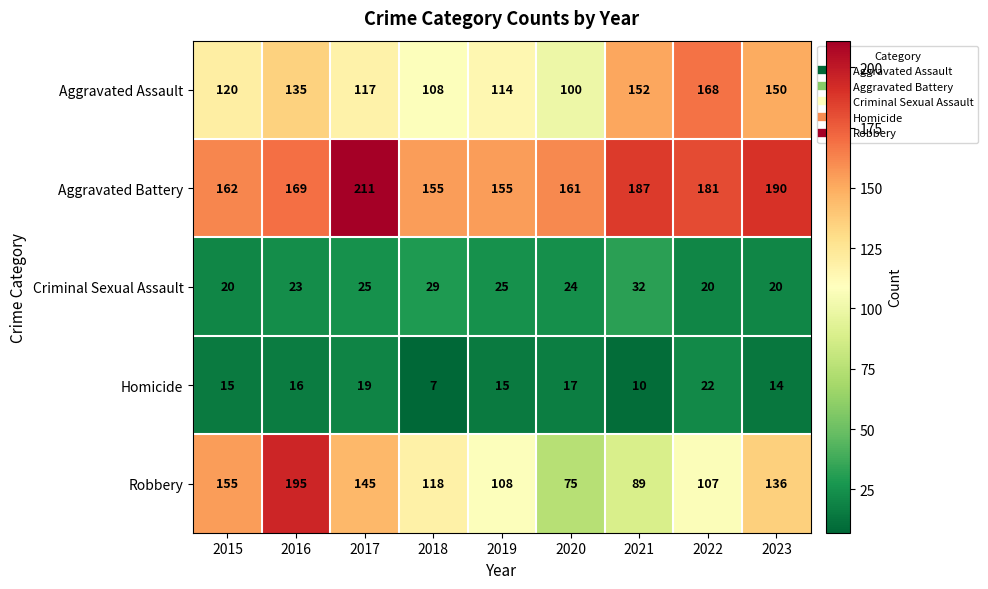

What is the difference between the Aggravated Assault values at 2019 and 2022?

54